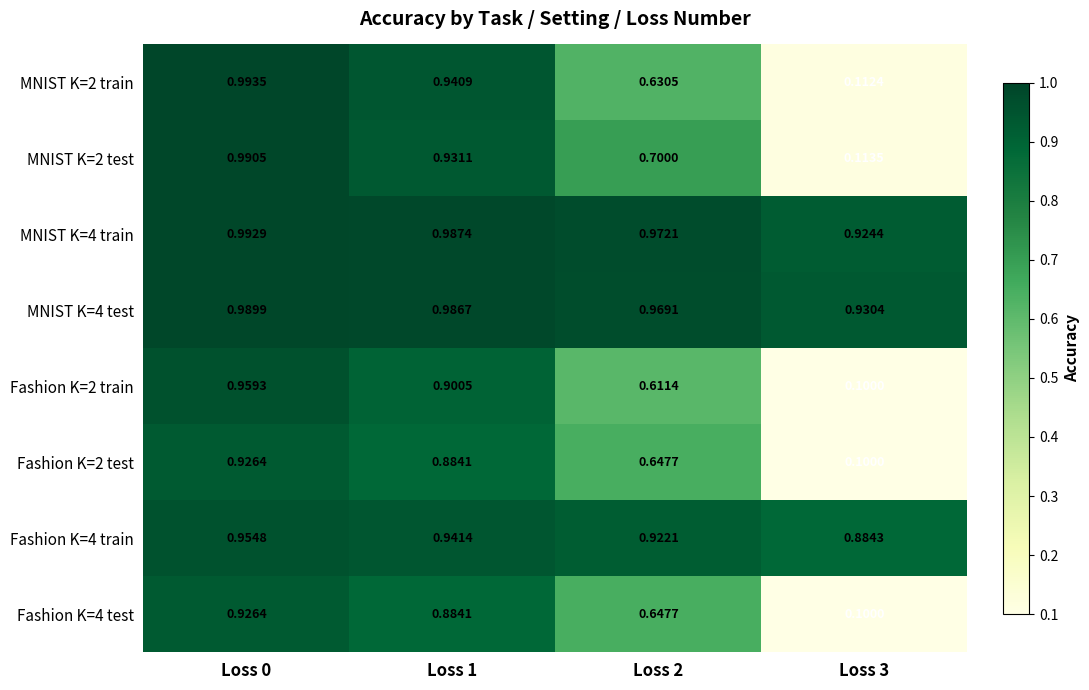

Is the value of MNIST K=2 test at Loss 0 greater than the value of MNIST K=4 train at Loss 1?

Yes